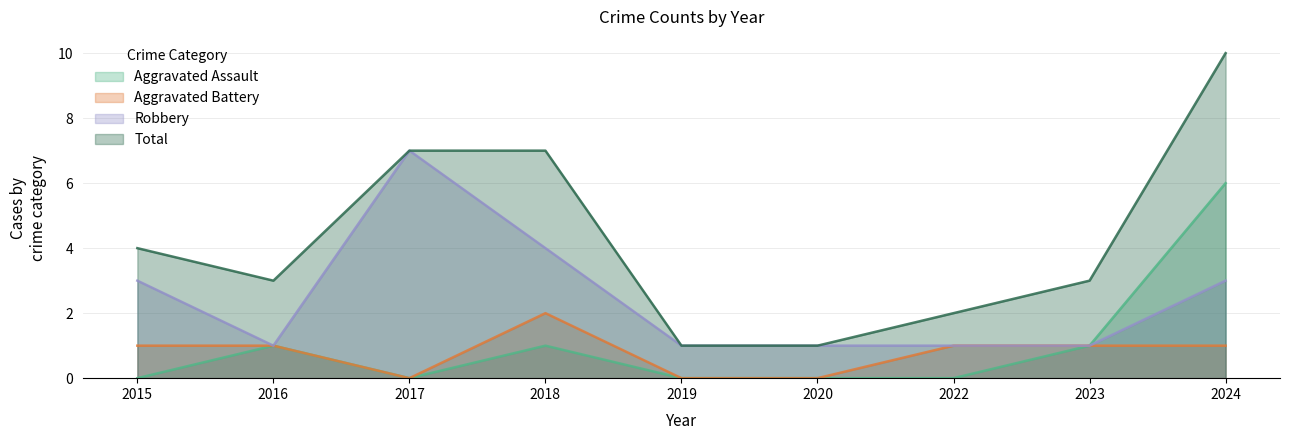

What is the difference between the maximum and second lowest values in the Robbery series?

6